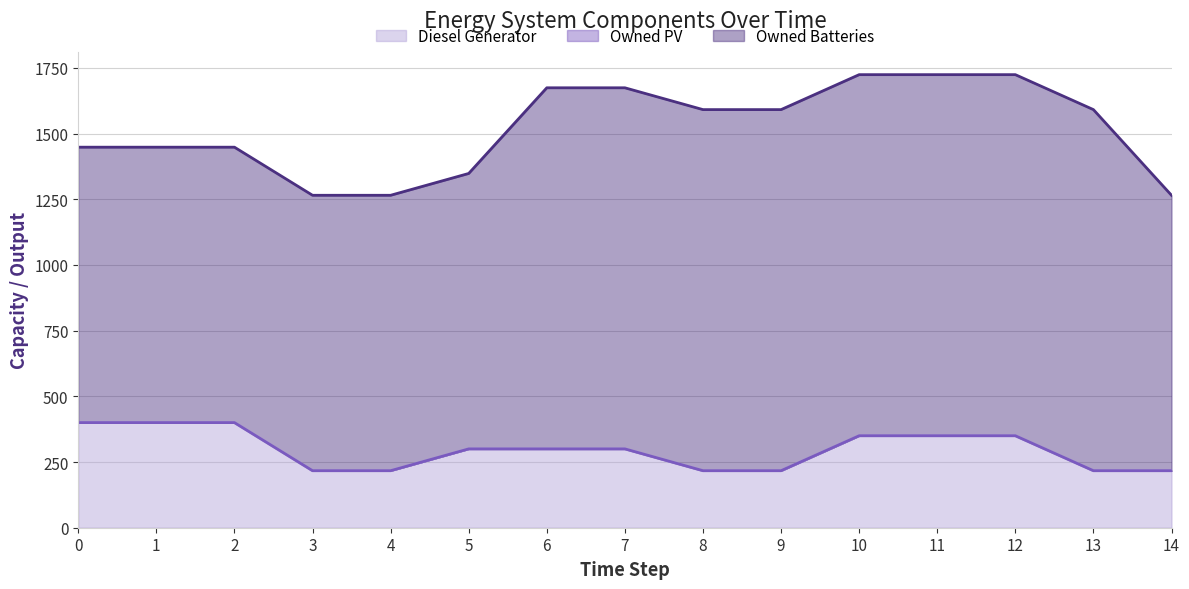

True or false: Diesel Generator has a value of 350 at 11.

True